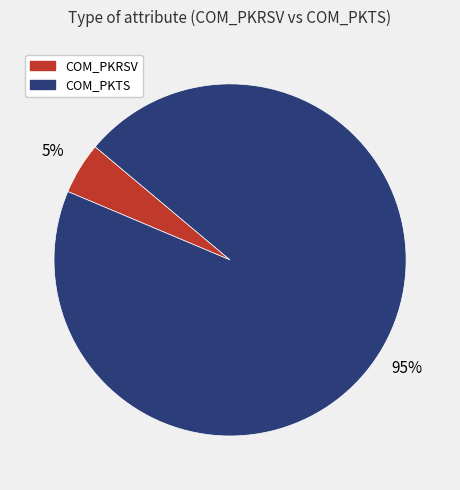

To the nearest percent, what is the difference between the largest and smallest slice percentages?

90%